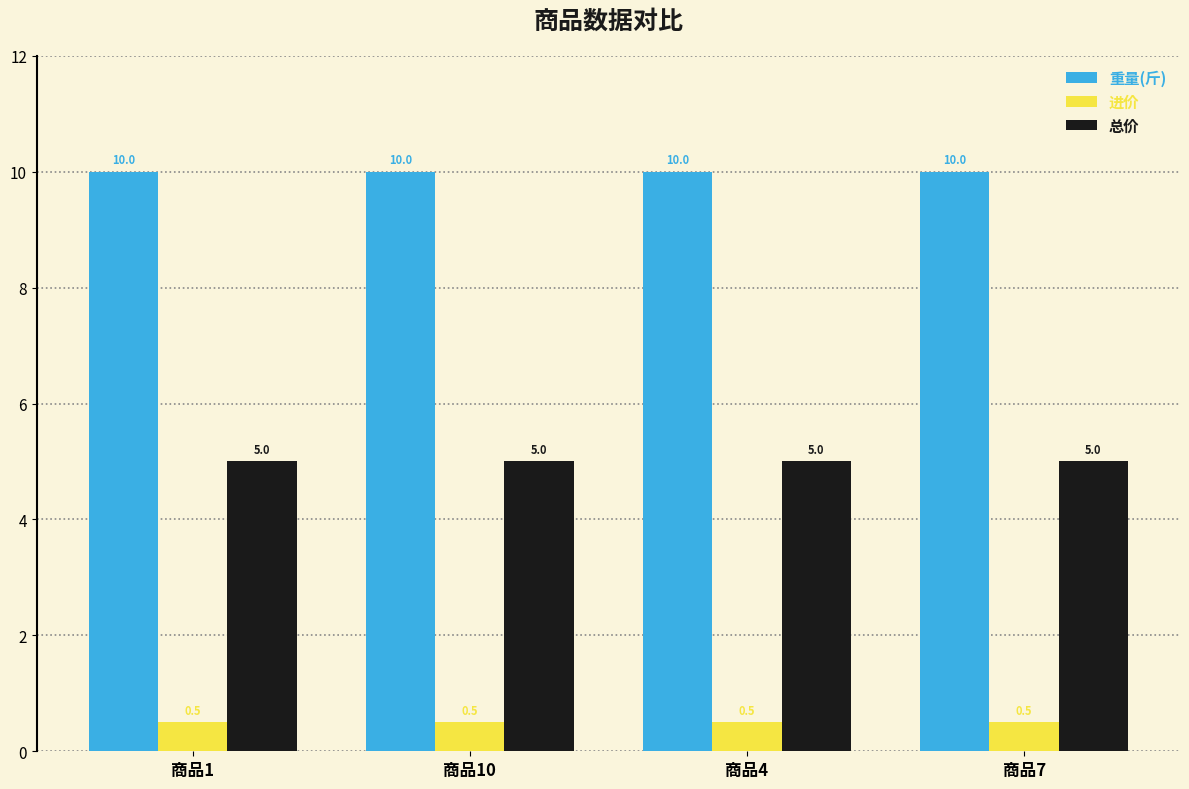

What value does the 总价 series have at 商品4?

5.0